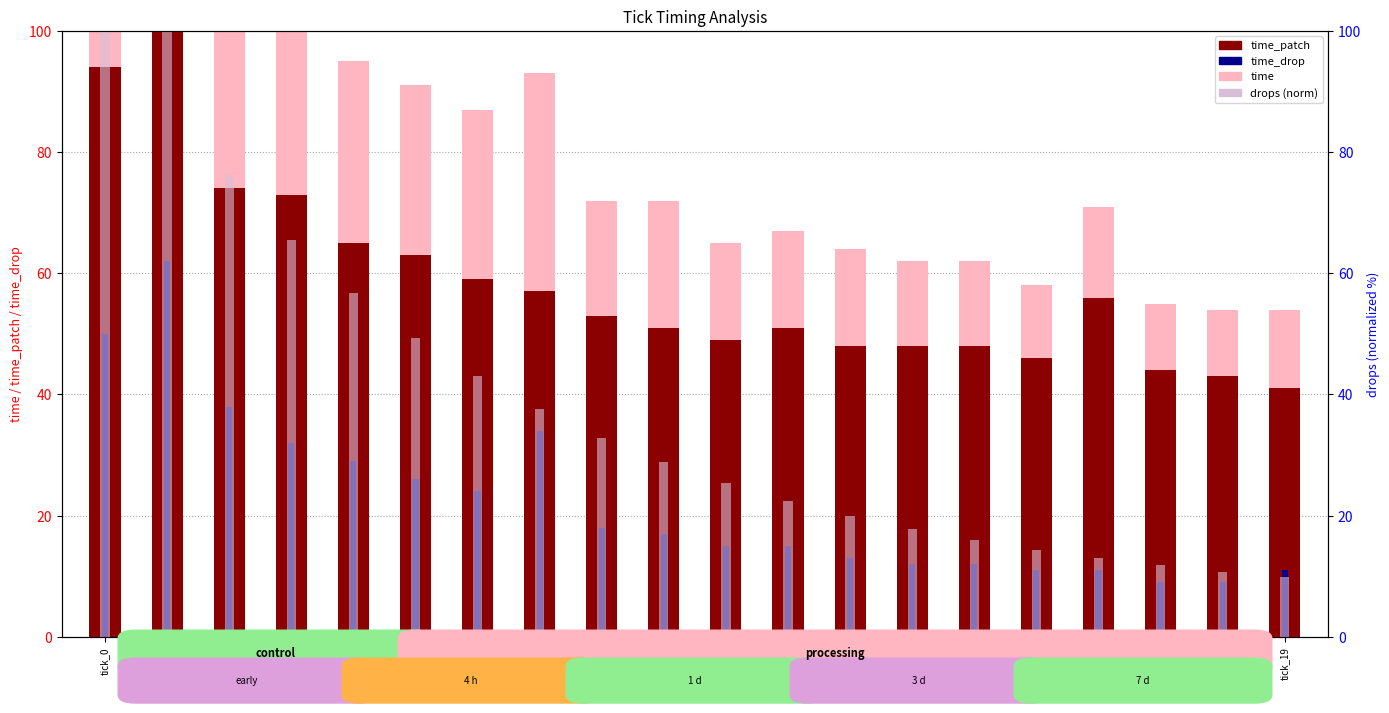

Reading right to left, extract all data points from this chart.

time: tick_19=54.0	tick_18=54.0	tick_17=55.0	tick_16=71.0	tick_15=58.0	tick_14=62.0	tick_13=62.0	tick_12=64.0	tick_11=67.0	tick_10=65.0	tick_9=72.0	tick_8=72.0	tick_7=93.0	tick_6=87.0	tick_5=91.0	tick_4=95.0	tick_3=107.0	tick_2=114.0	tick_1=191.0	tick_0=144.0
time_patch: tick_19=41.0	tick_18=43.0	tick_17=44.0	tick_16=56.0	tick_15=46.0	tick_14=48.0	tick_13=48.0	tick_12=48.0	tick_11=51.0	tick_10=49.0	tick_9=51.0	tick_8=53.0	tick_7=57.0	tick_6=59.0	tick_5=63.0	tick_4=65.0	tick_3=73.0	tick_2=74.0	tick_1=125.0	tick_0=94.0
time_drop: tick_19=11.0	tick_18=9.0	tick_17=9.0	tick_16=11.0	tick_15=11.0	tick_14=12.0	tick_13=12.0	tick_12=13.0	tick_11=15.0	tick_10=15.0	tick_9=17.0	tick_8=18.0	tick_7=34.0	tick_6=24.0	tick_5=26.0	tick_4=29.0	tick_3=32.0	tick_2=38.0	tick_1=62.0	tick_0=50.0
drops (norm): tick_19=9.9	tick_18=10.8	tick_17=11.8	tick_16=13.0	tick_15=14.3	tick_14=15.9	tick_13=17.8	tick_12=19.9	tick_11=22.5	tick_10=25.4	tick_9=28.8	tick_8=32.8	tick_7=37.5	tick_6=43.0	tick_5=49.4	tick_4=56.8	tick_3=65.5	tick_2=76.2	tick_1=100.0	tick_0=100.0